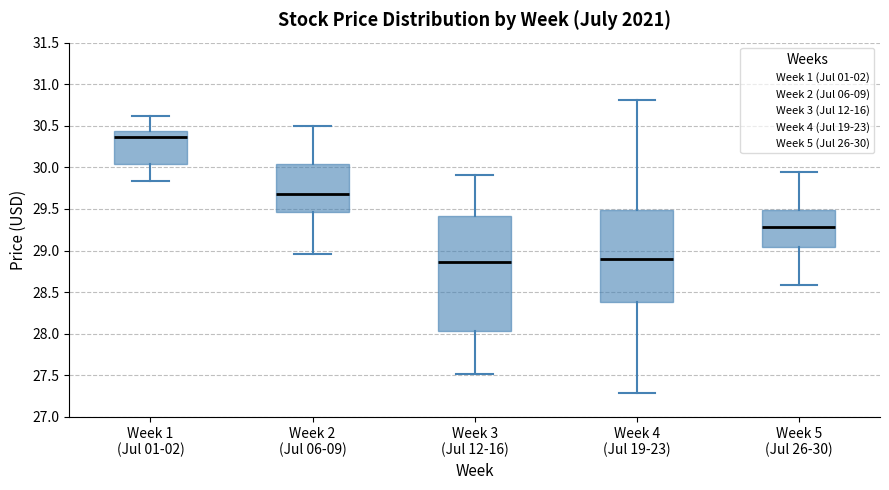

Reading left to right, transcribe this box plot: for each box, give where its median line is, the range the box spans, and where its two whiskers end, as read against the y-axis. The values are not printed on the chart, so give them approximately, as read against the axis.

Week 1 (Jul 01-02): median 30.35, box 30.05 to 30.45, whiskers 29.85 to 30.60
Week 2 (Jul 06-09): median 29.70, box 29.45 to 30.05, whiskers 28.95 to 30.50
Week 3 (Jul 12-16): median 28.85, box 28.05 to 29.40, whiskers 27.50 to 29.90
Week 4 (Jul 19-23): median 28.90, box 28.40 to 29.50, whiskers 27.30 to 30.80
Week 5 (Jul 26-30): median 29.30, box 29.05 to 29.50, whiskers 28.60 to 29.95